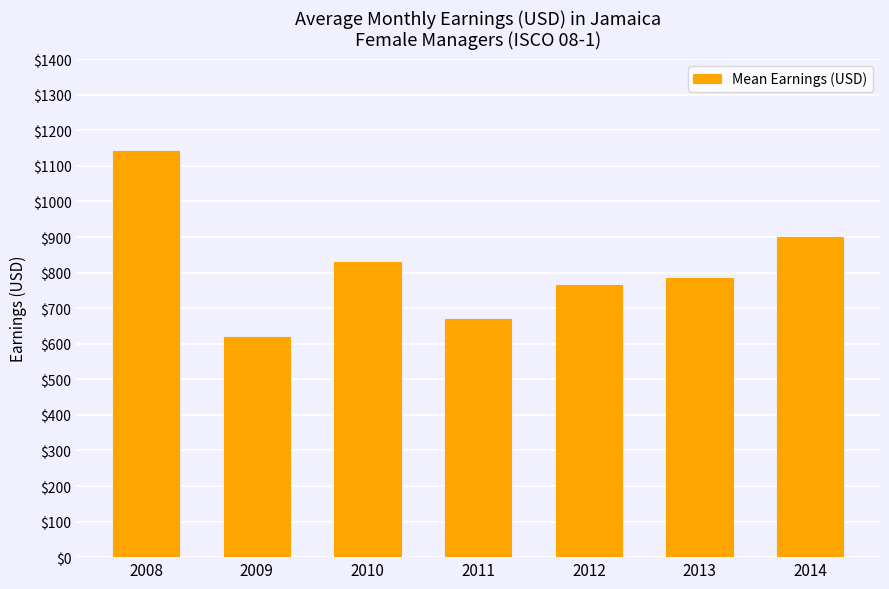

Which label corresponds to the largest value in the chart?

2008